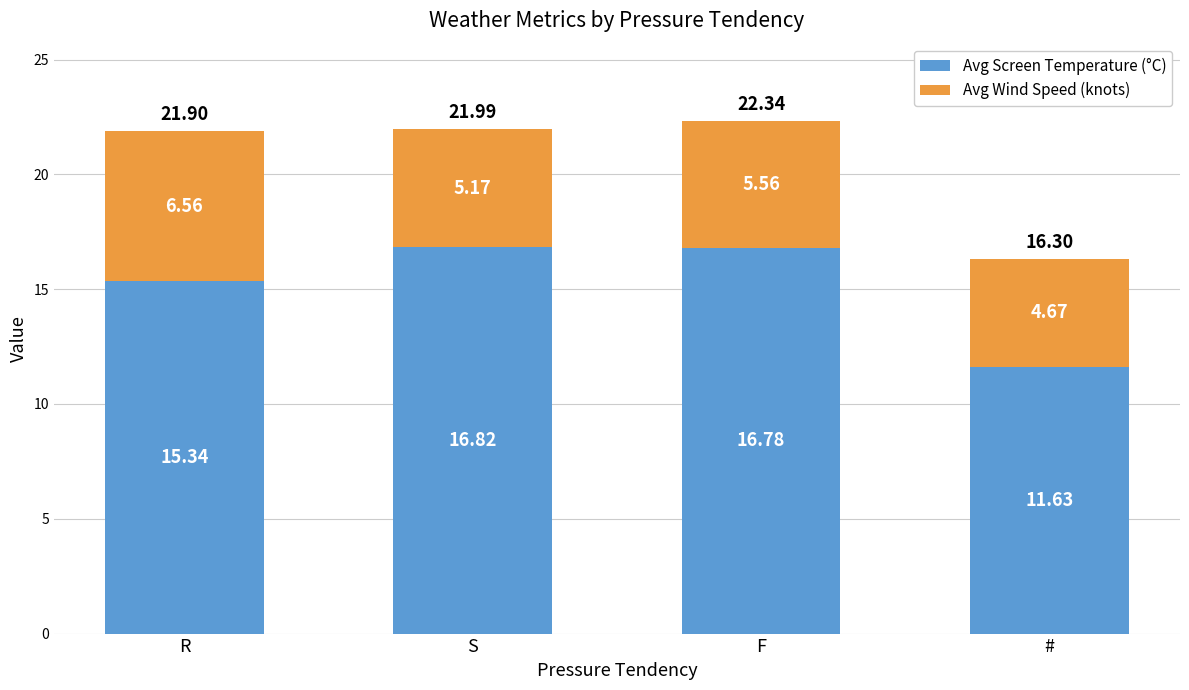

At which category is the sum across all series the highest?

F